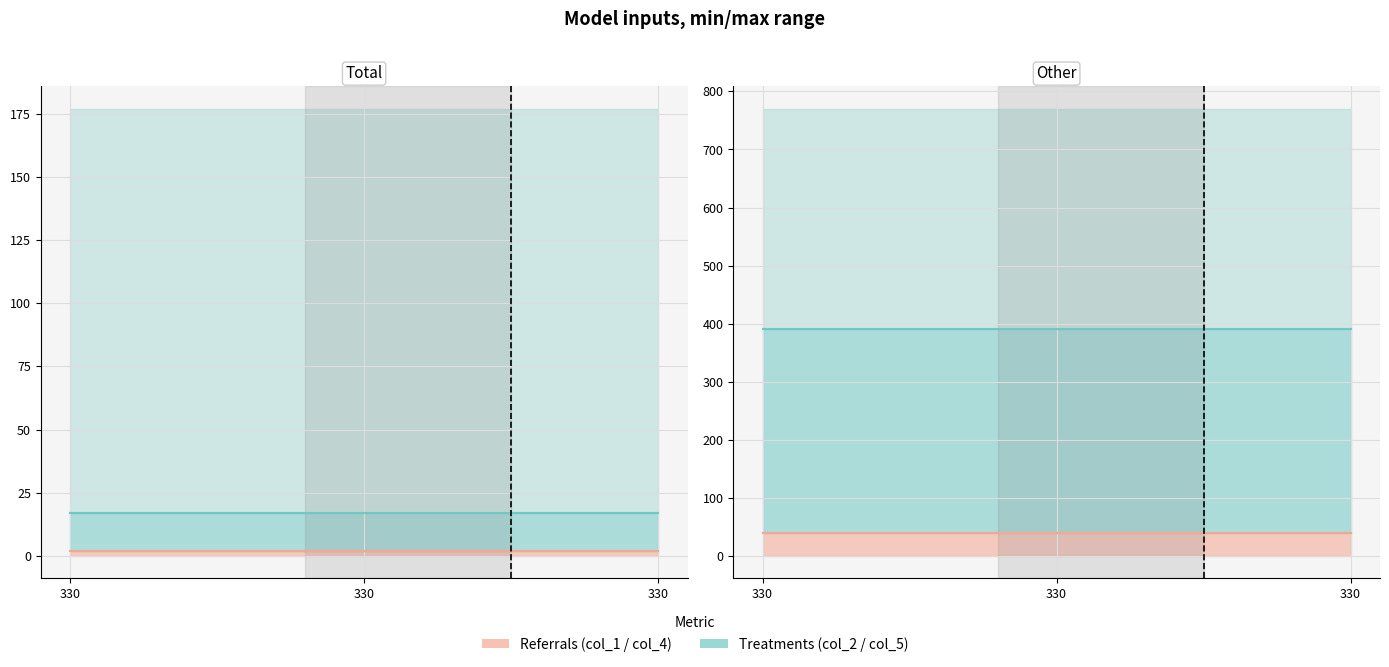

Reading left to right, transcribe all the data shown in this chart.

col_1 line: 2	2	2
col_2 line: 17	17	17
col_4 line: 40	40	40
col_5 line: 390	390	390